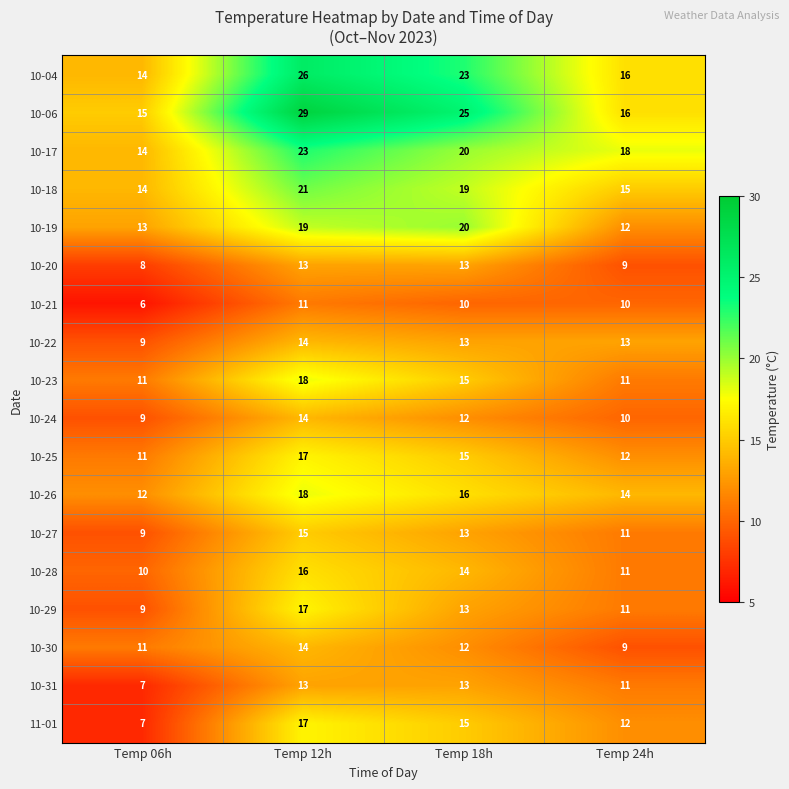

How many data points does each series have?

4